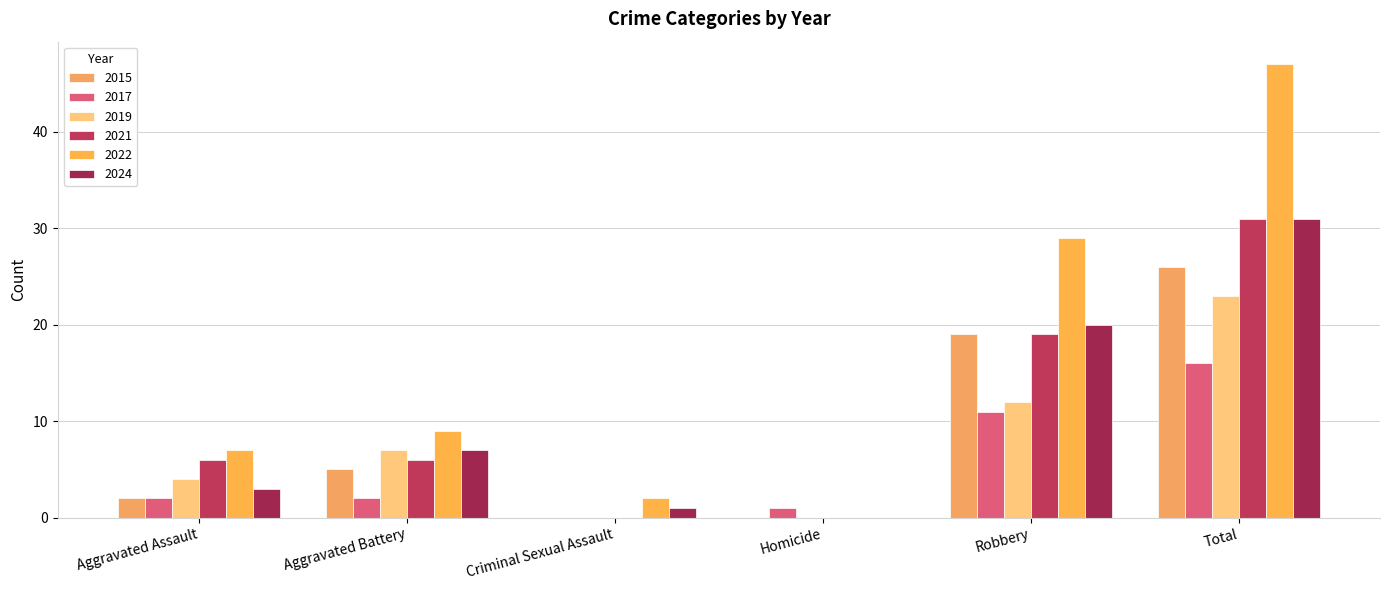

The value of 2024 at Aggravated Battery is 7. True or false?

True